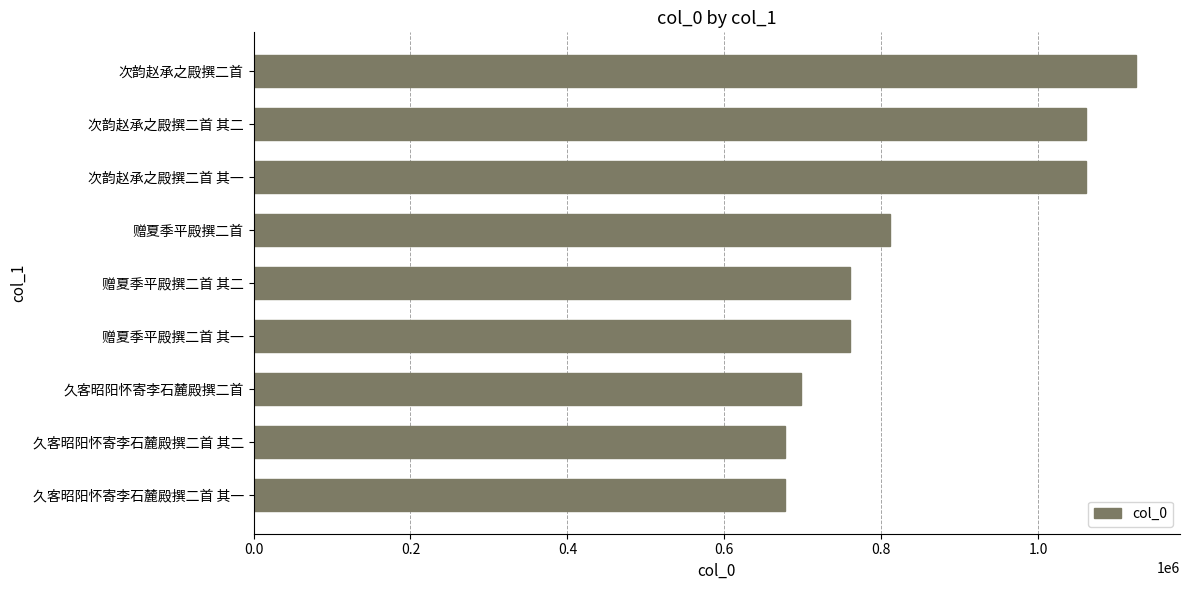

Are the bars horizontal?

Yes